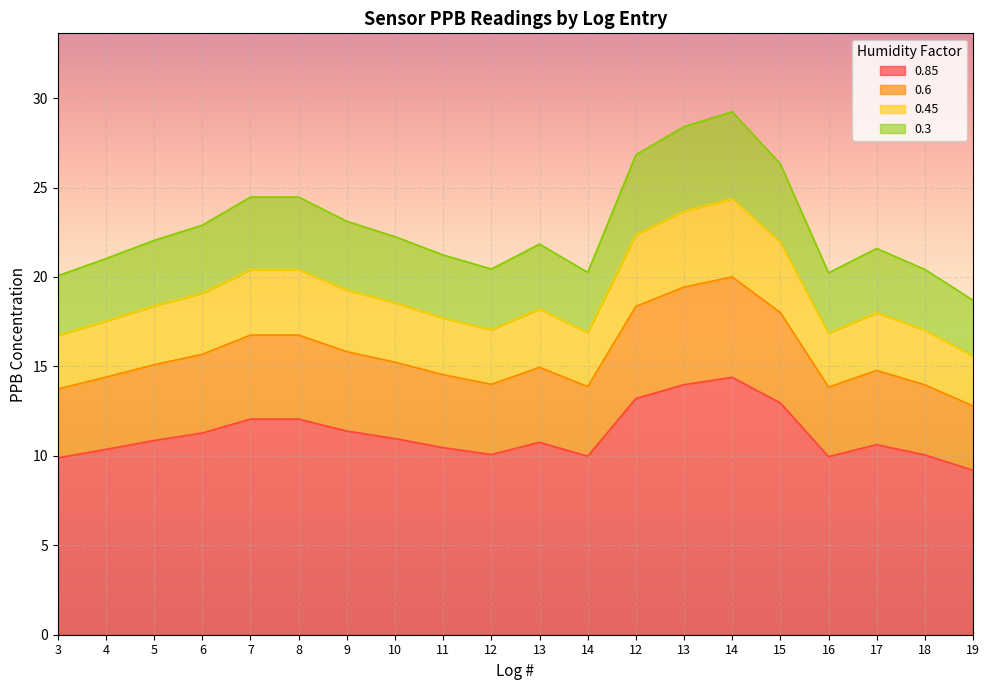

The 0.45 series shows 16.7 at 3. True or false?

True